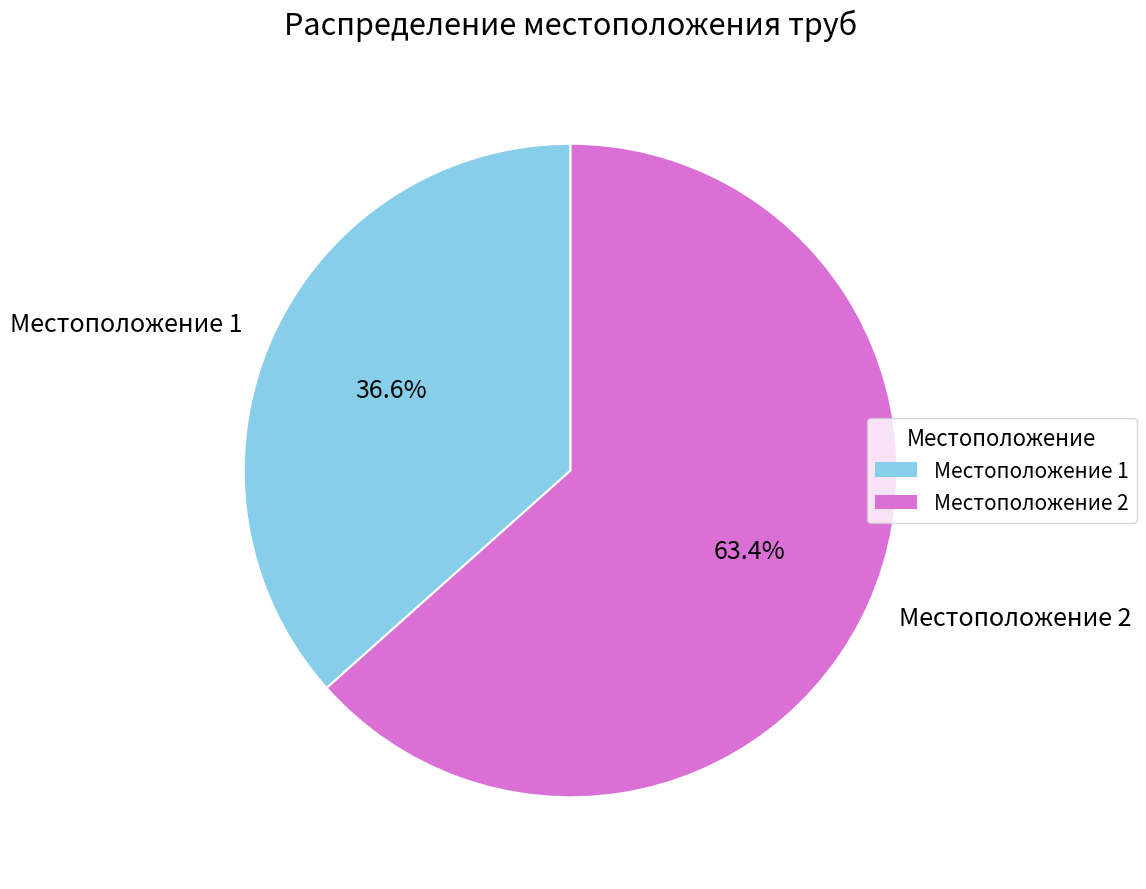

Which slice represents more than half of the pie?

Местоположение 2